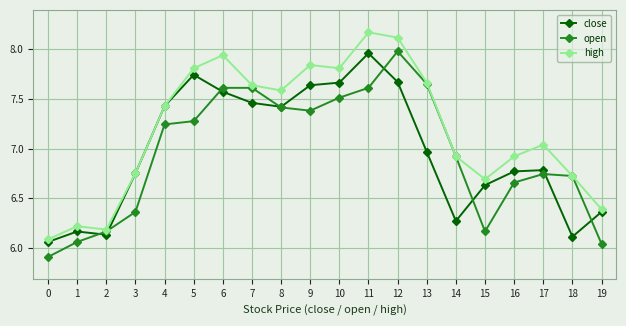

What is the value of the open point at the 6th from the left?

7.3